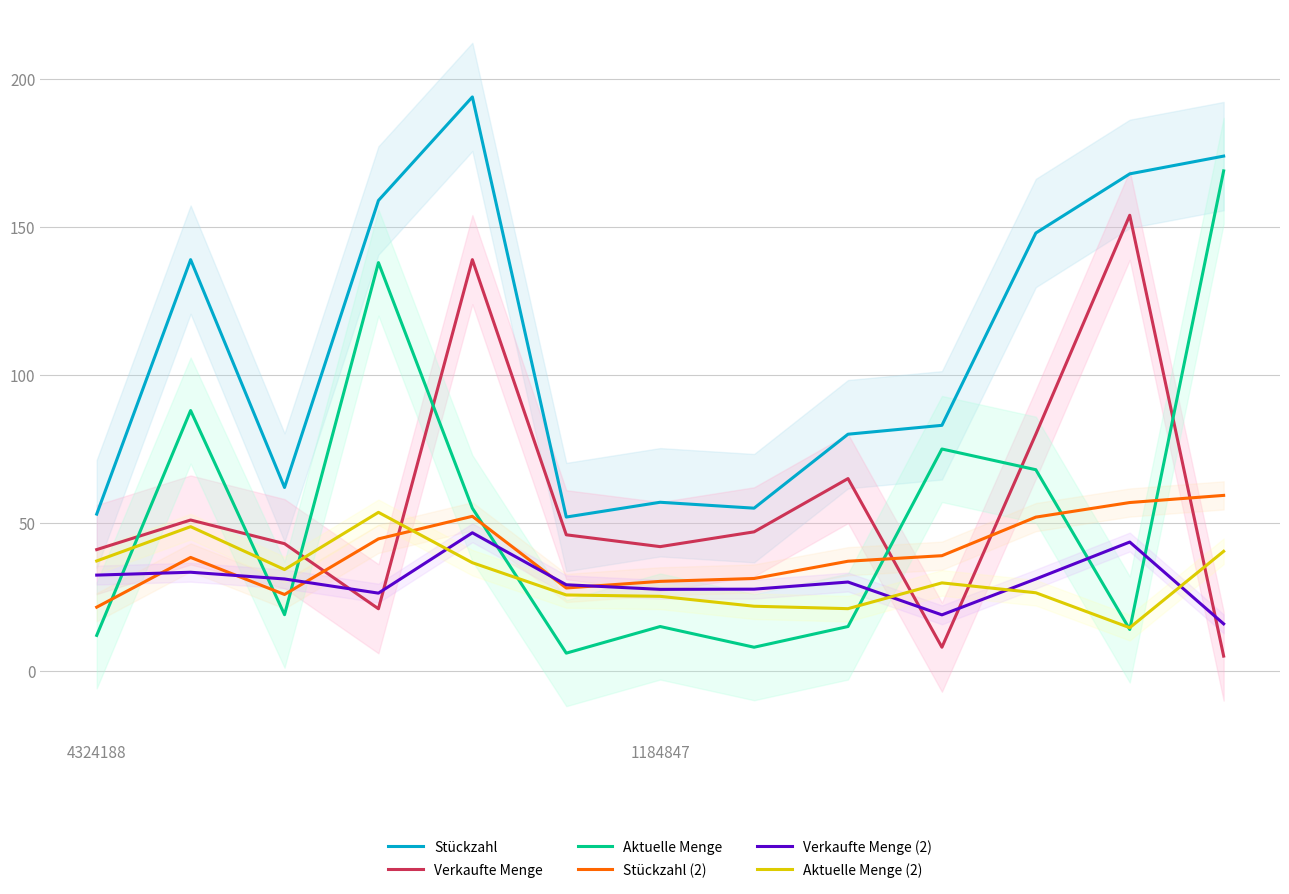

What is the minimum value shown in the chart?

5.0